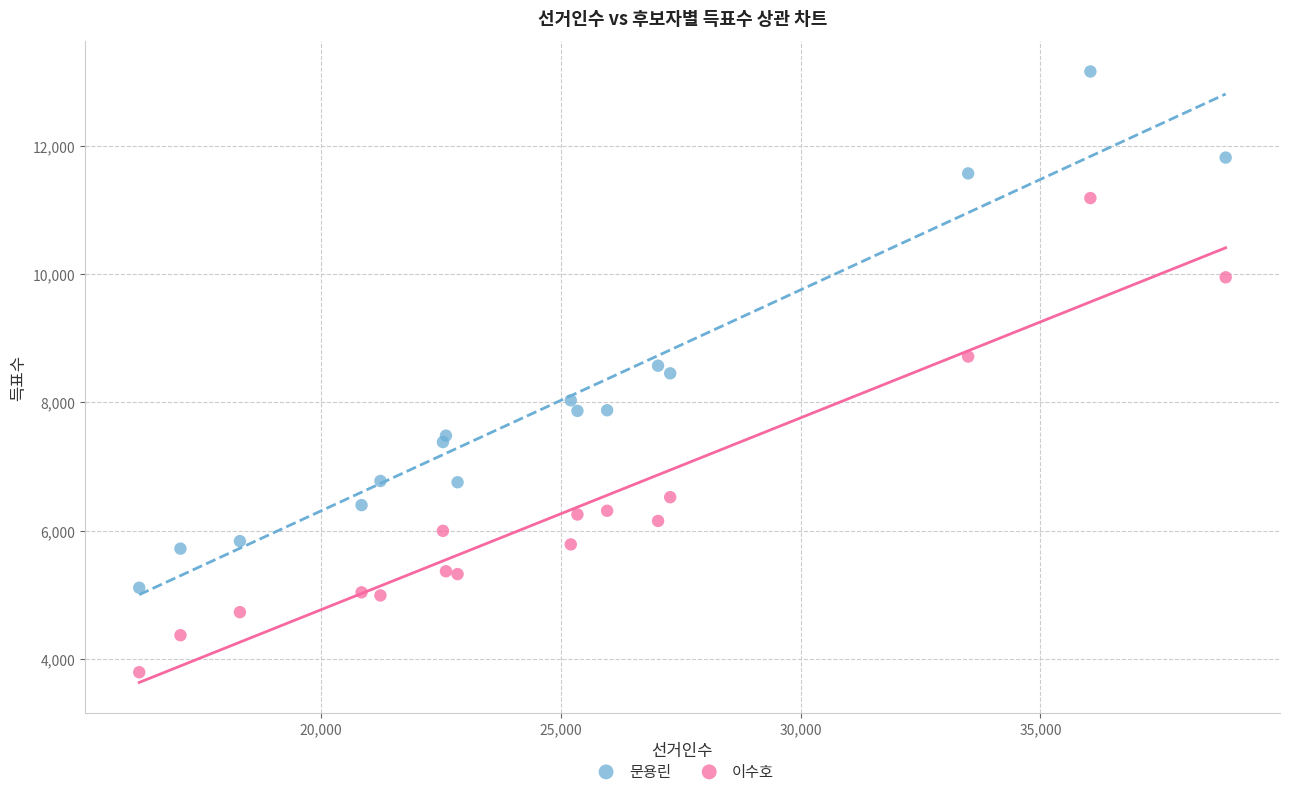

Which series has the widest spread of Y values?

문용린